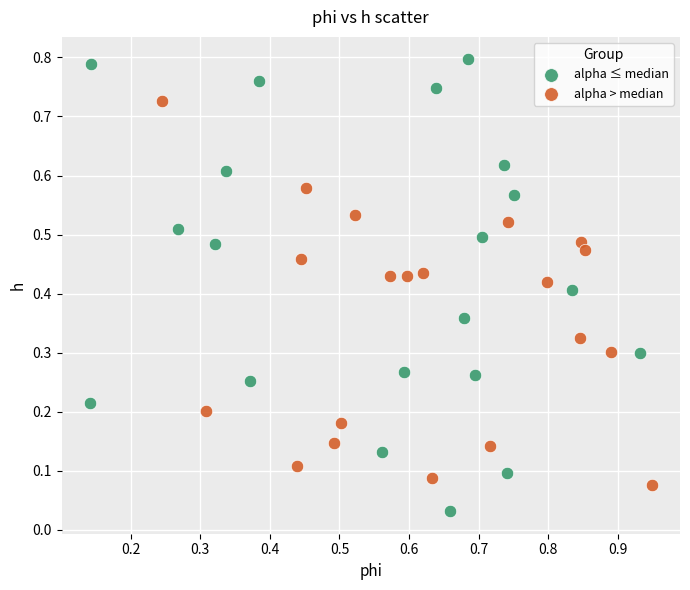

Which series contains the highest Y value?

alpha ≤ median